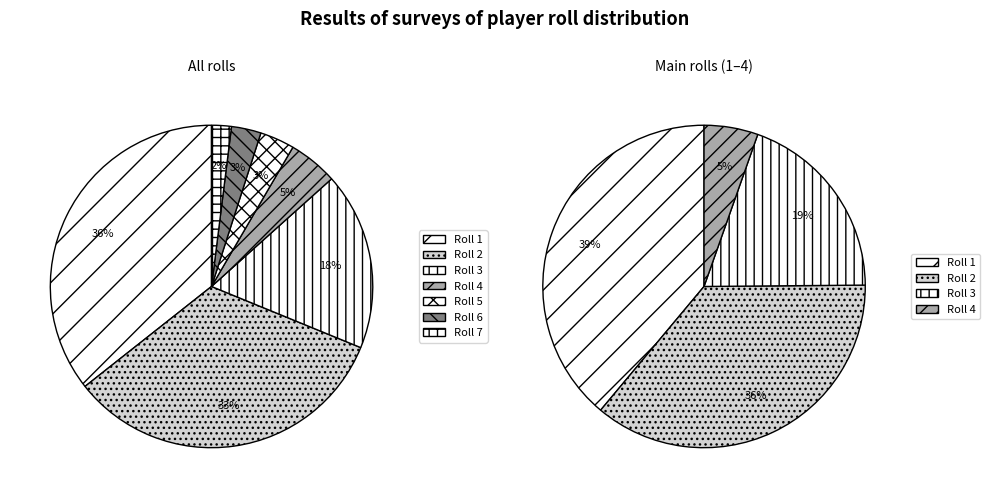

How many segments does this pie chart have?

7